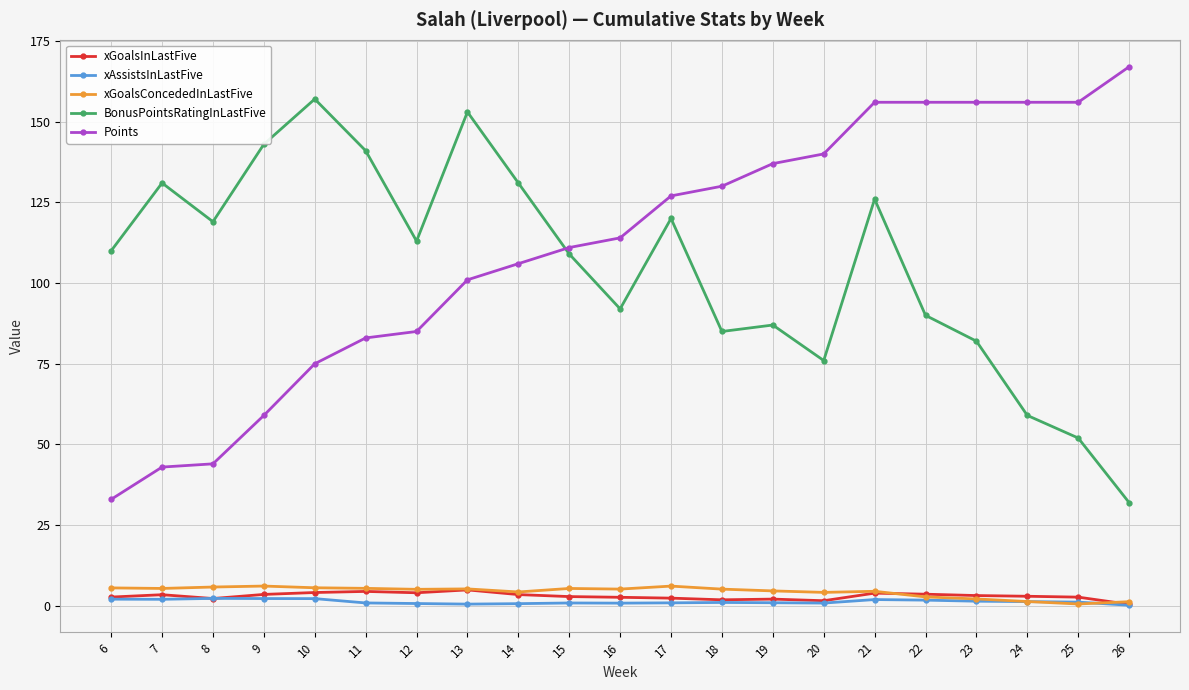

At which category is the sum across all series the highest?

21